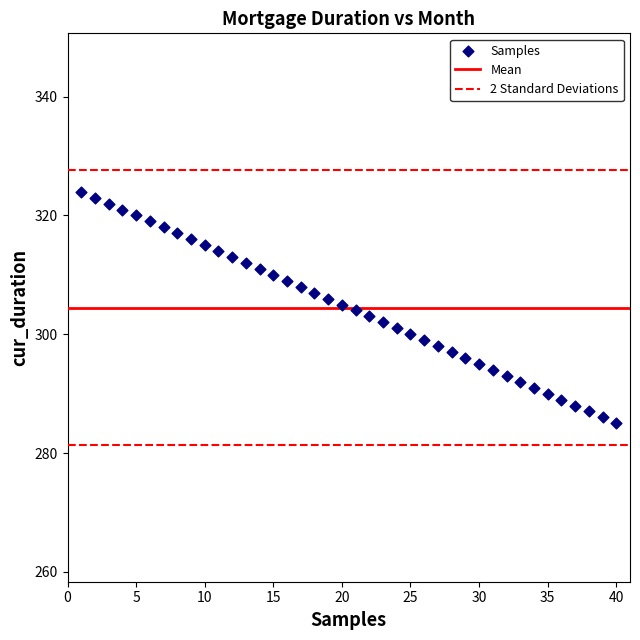

What is the range of X values (max minus min)?

39